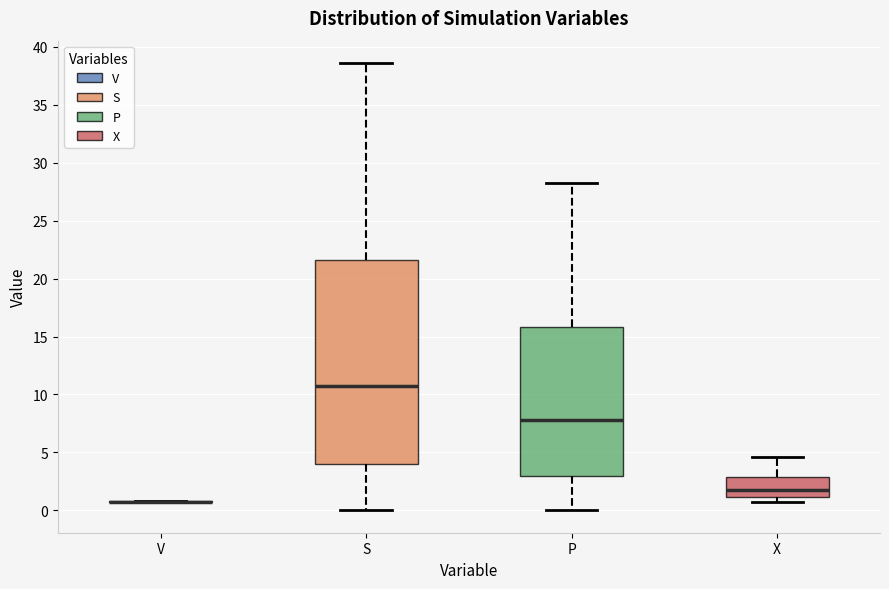

Reading left to right, read every box against the y-axis: the position of its median line, the range the box covers, and the ends of its whiskers. The values are not printed on the chart, so give them approximately, as read against the axis.

V: box collapsed to a line at 1.0, whiskers 1.0 to 1.0
S: median 10.5, box 4.0 to 21.5, whiskers 0.0 to 38.5
P: median 8.0, box 3.0 to 16.0, whiskers 0.0 to 28.5
X: median 2.0, box 1.0 to 3.0, whiskers 0.5 to 4.5